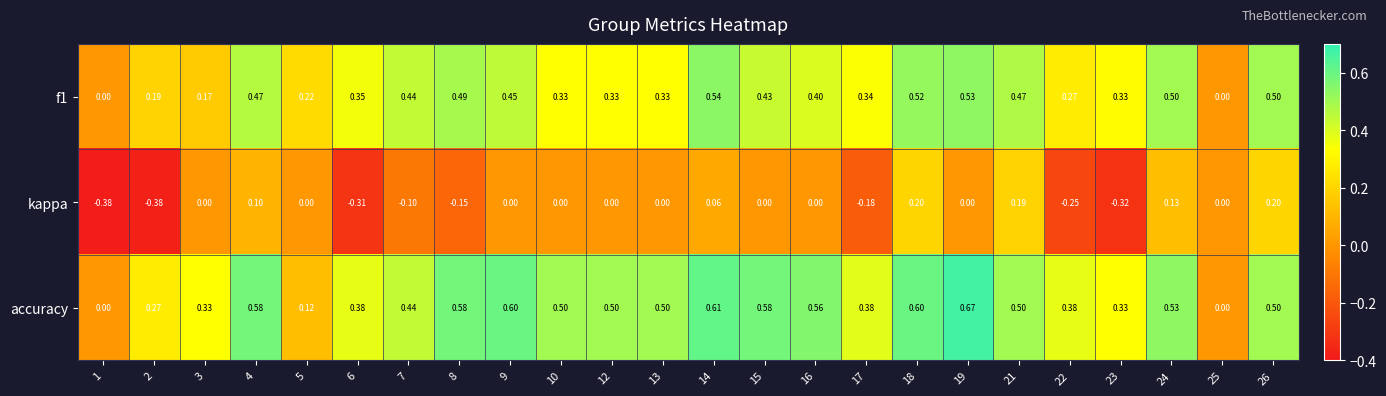

Which series has the widest spread of values?

accuracy